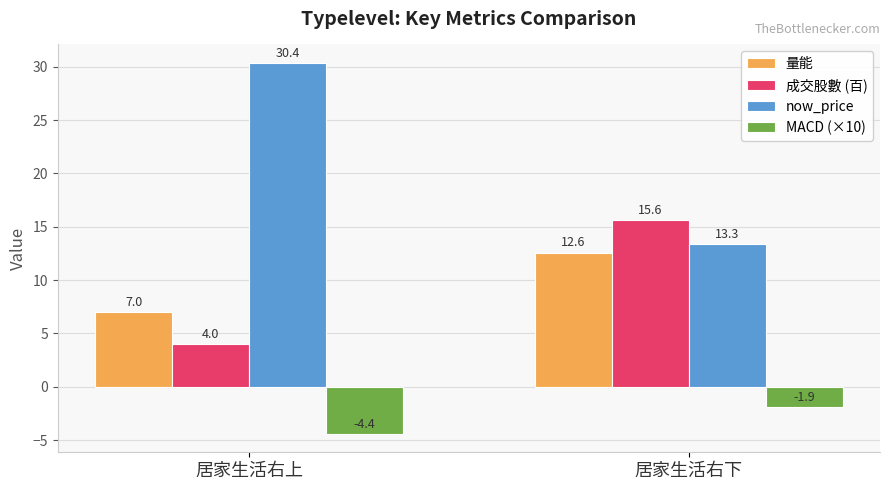

What is the highest value of the MACD (×10) series?

-1.9